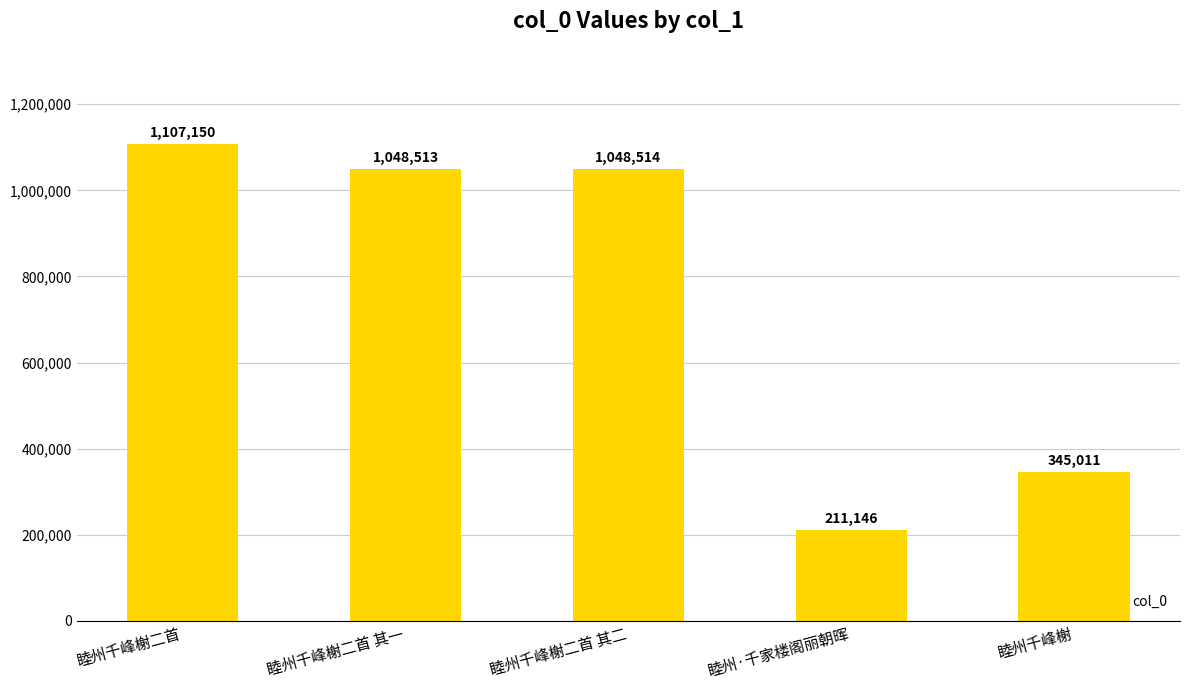

Rank the categories by value from lowest to highest.

睦州·千家楼阁丽朝晖, 睦州千峰榭, 睦州千峰榭二首 其一, 睦州千峰榭二首 其二, 睦州千峰榭二首